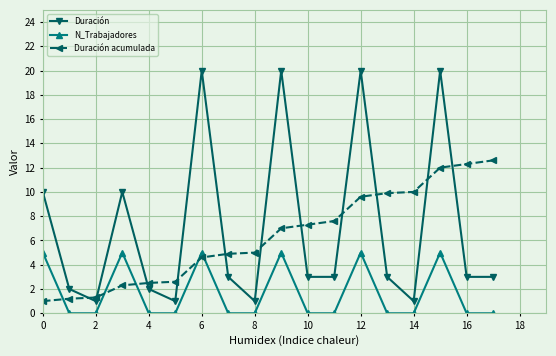

Which series ends up on top after the final intersection of Duración acumulada and N_Trabajadores?

Duración acumulada